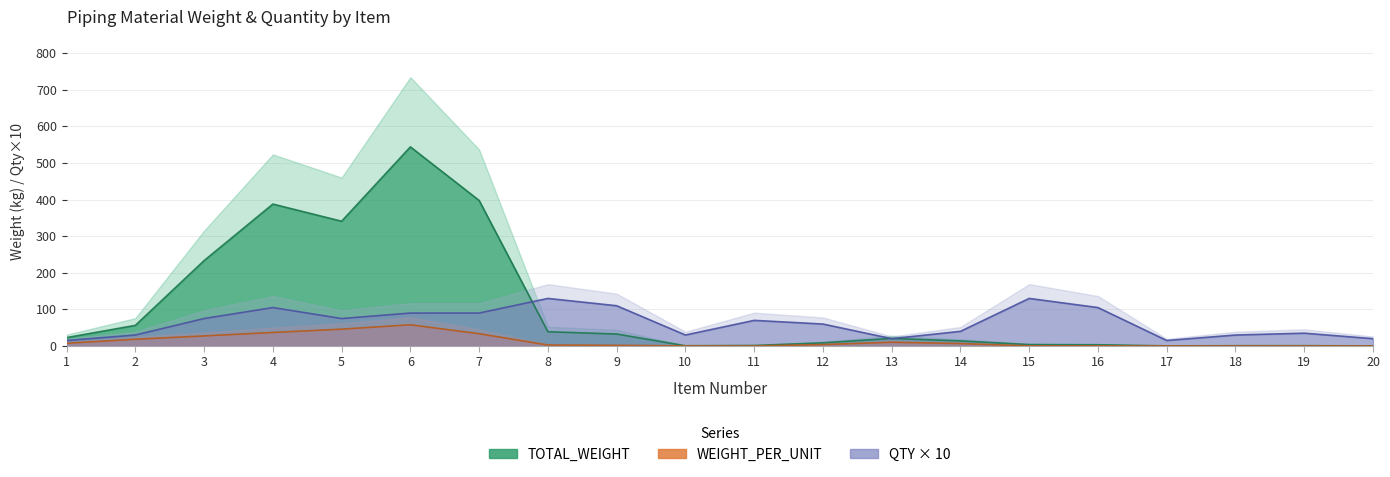

Does the chart display data point markers on the line(s)?

No